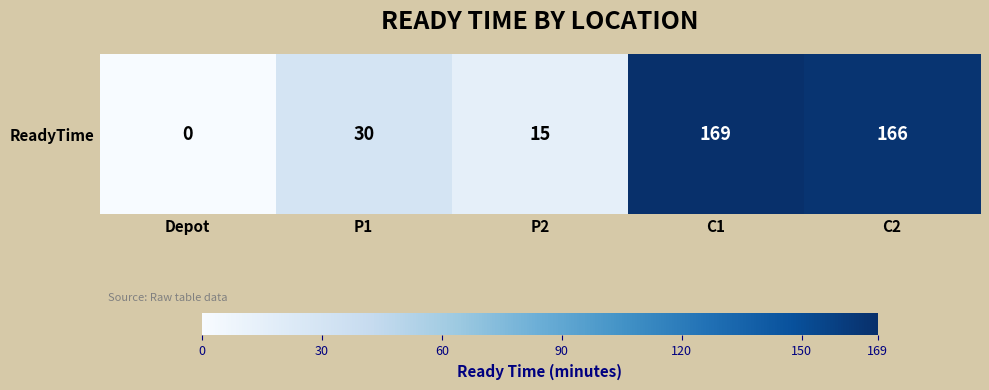

Where is the data nearest to the value 84?

P1